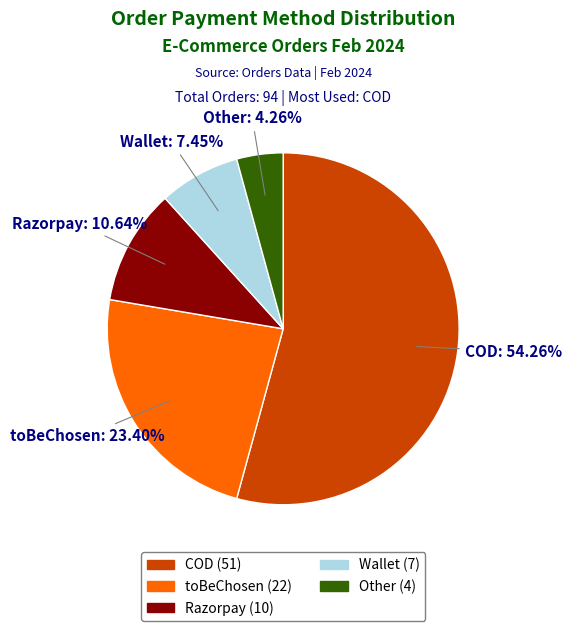

Which slice is the largest?

COD